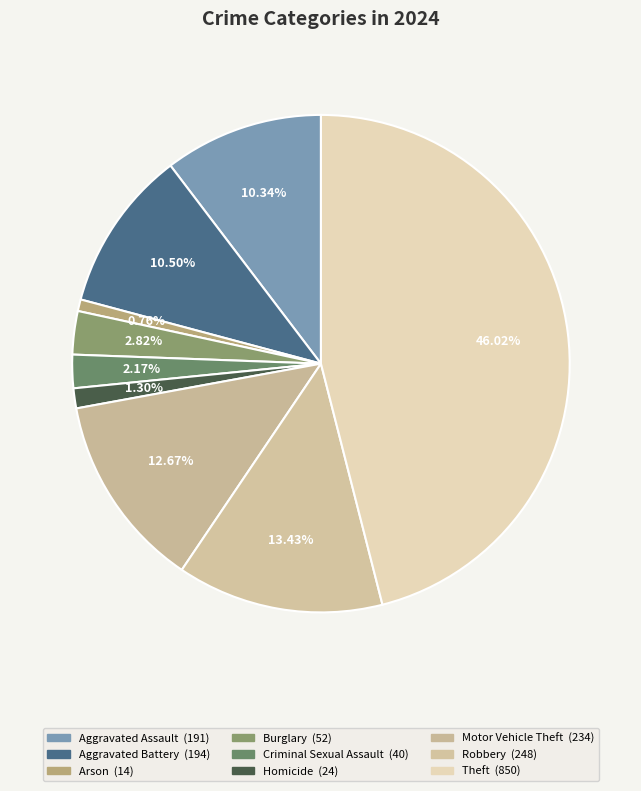

How many slices are in this pie chart?

9